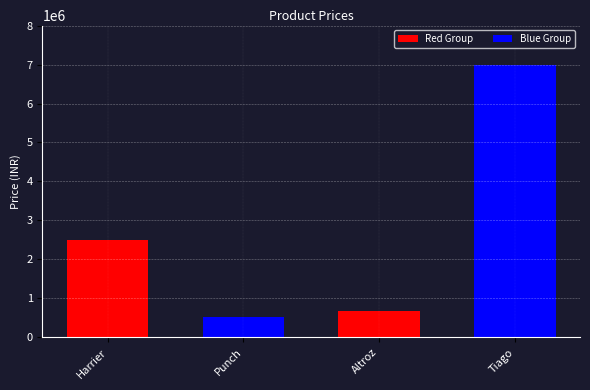

What position from the left is Tiago?

4